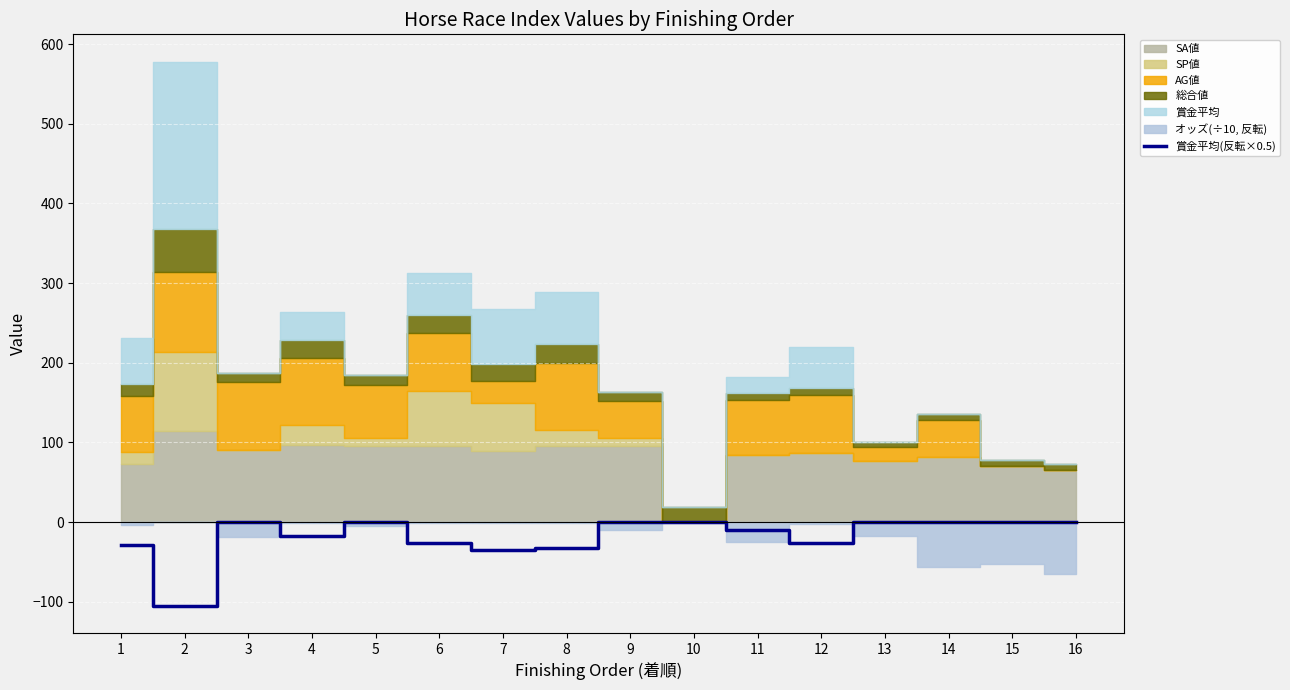

What is the difference between the maximum and minimum values?

105.0